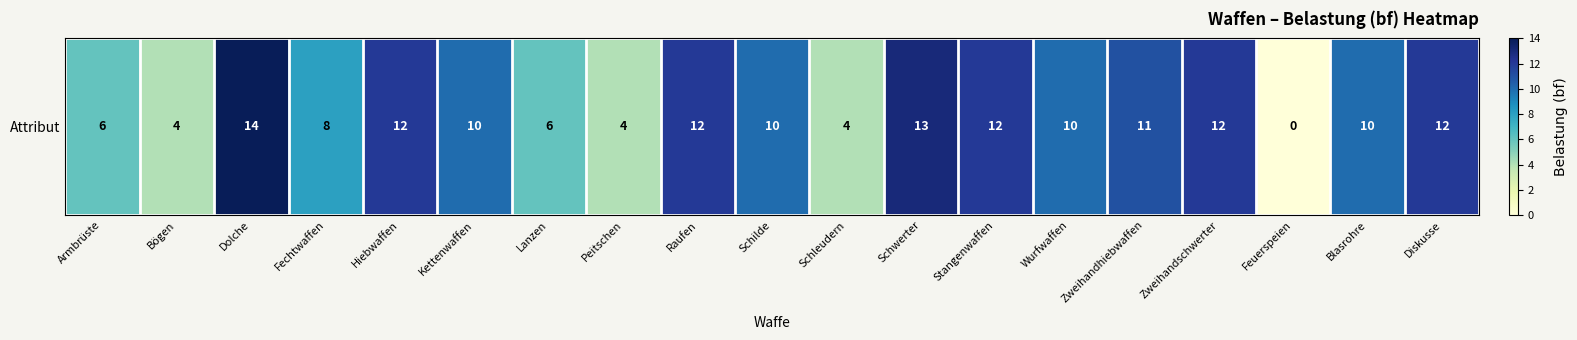

What is the difference between the maximum and minimum values?

14